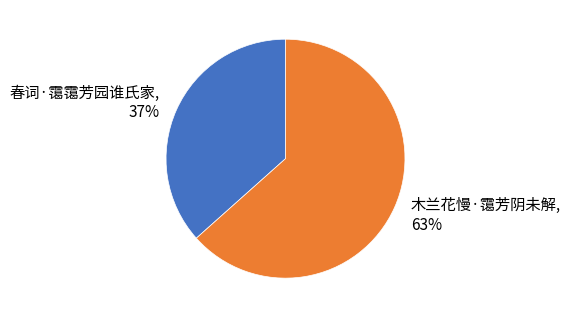

How many slices are in this pie chart?

2